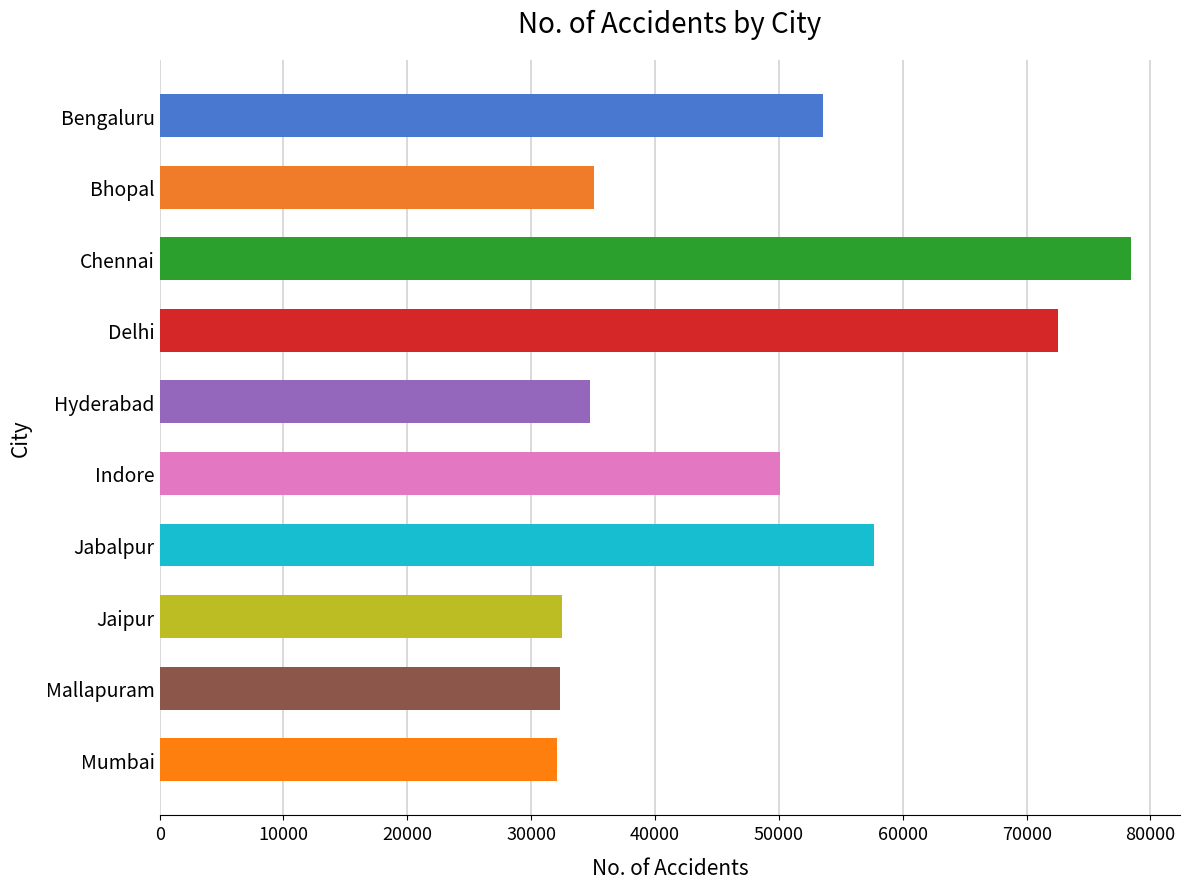

What is the approximate value at Delhi?

72526